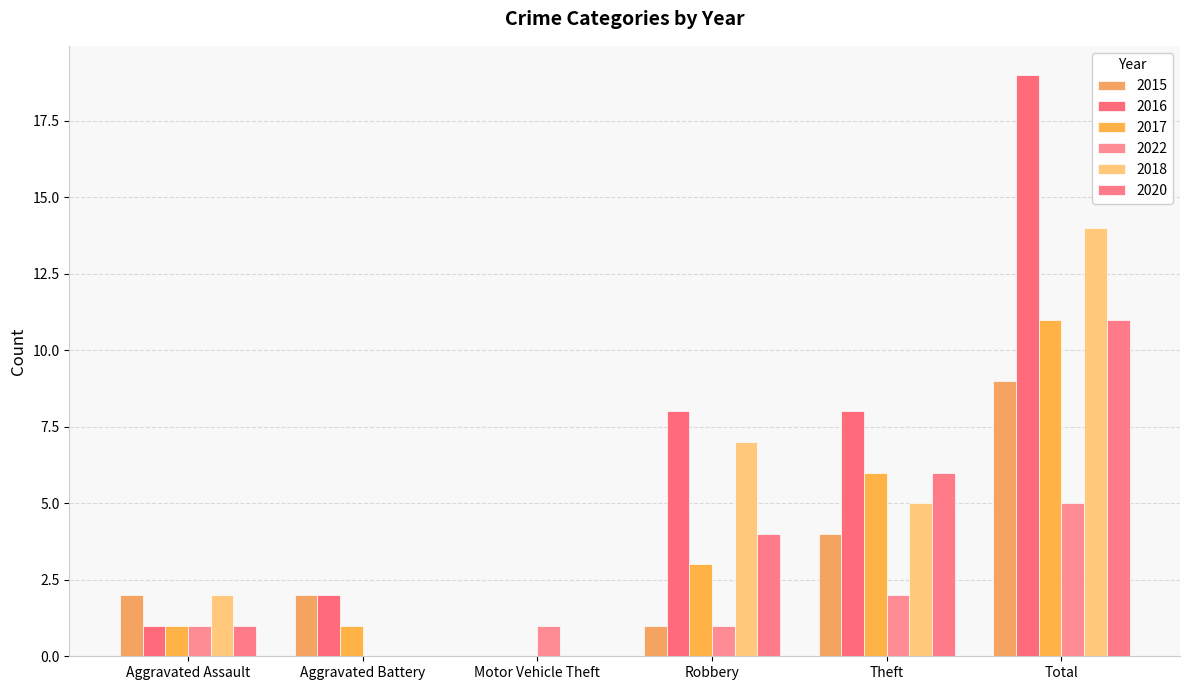

Reading left to right, transcribe all the data shown in this chart.

2015: Aggravated Assault=2	Aggravated Battery=2	Motor Vehicle Theft=0	Robbery=1	Theft=4	Total=9
2016: Aggravated Assault=1	Aggravated Battery=2	Motor Vehicle Theft=0	Robbery=8	Theft=8	Total=19
2017: Aggravated Assault=1	Aggravated Battery=1	Motor Vehicle Theft=0	Robbery=3	Theft=6	Total=11
2022: Aggravated Assault=1	Aggravated Battery=0	Motor Vehicle Theft=1	Robbery=1	Theft=2	Total=5
2018: Aggravated Assault=2	Aggravated Battery=0	Motor Vehicle Theft=0	Robbery=7	Theft=5	Total=14
2020: Aggravated Assault=1	Aggravated Battery=0	Motor Vehicle Theft=0	Robbery=4	Theft=6	Total=11